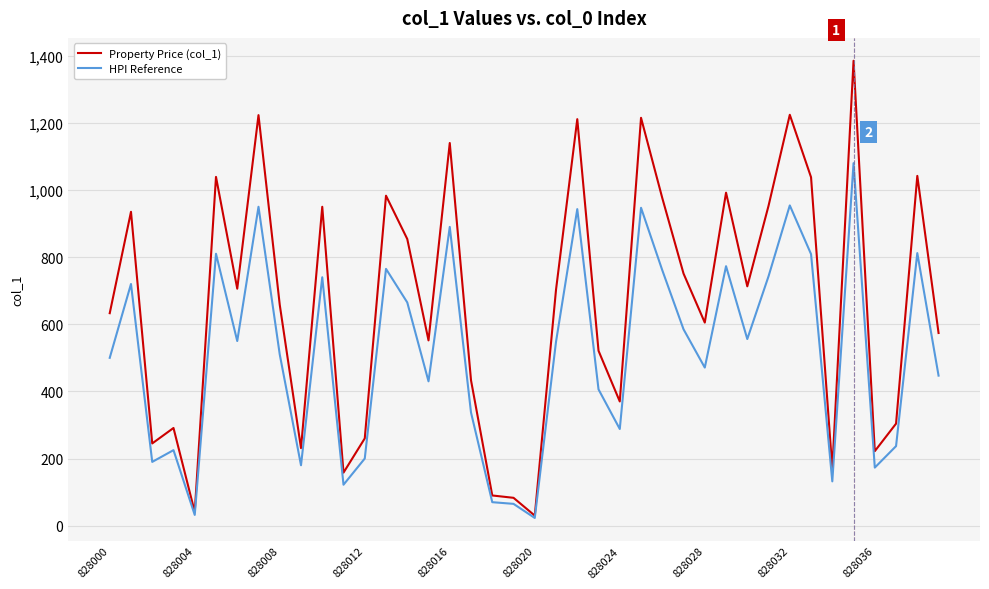

How many categories are shown in the chart?

40